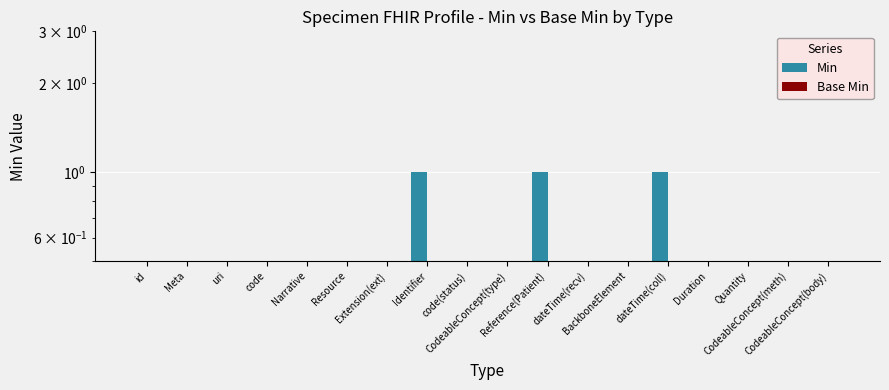

How many Min values are between 0 and 1?

18